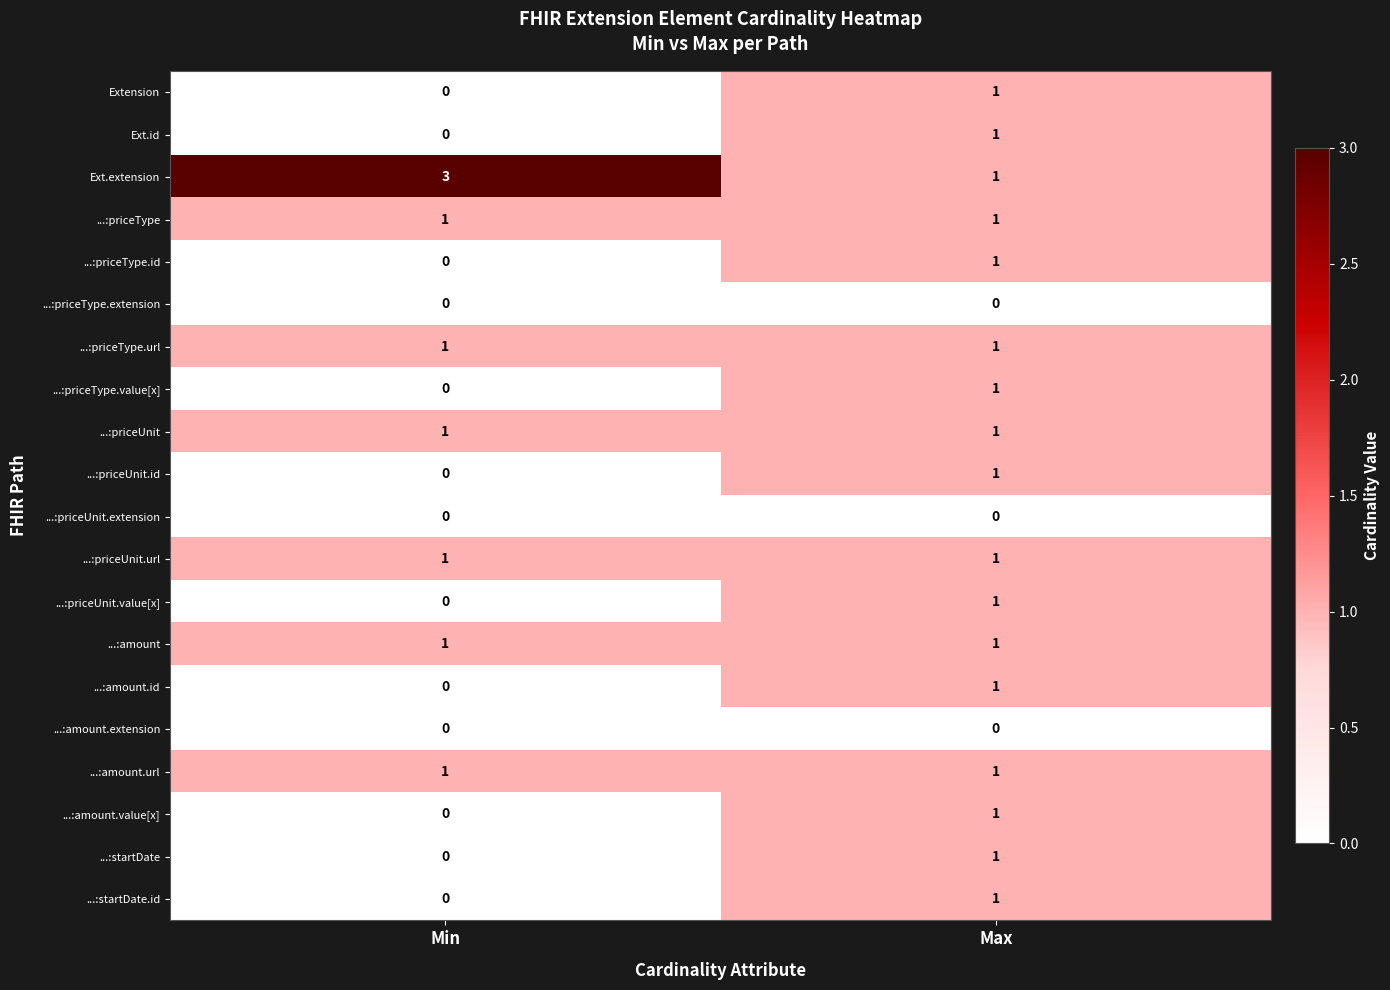

At which label is ...:startDate.id closest to 0?

Min